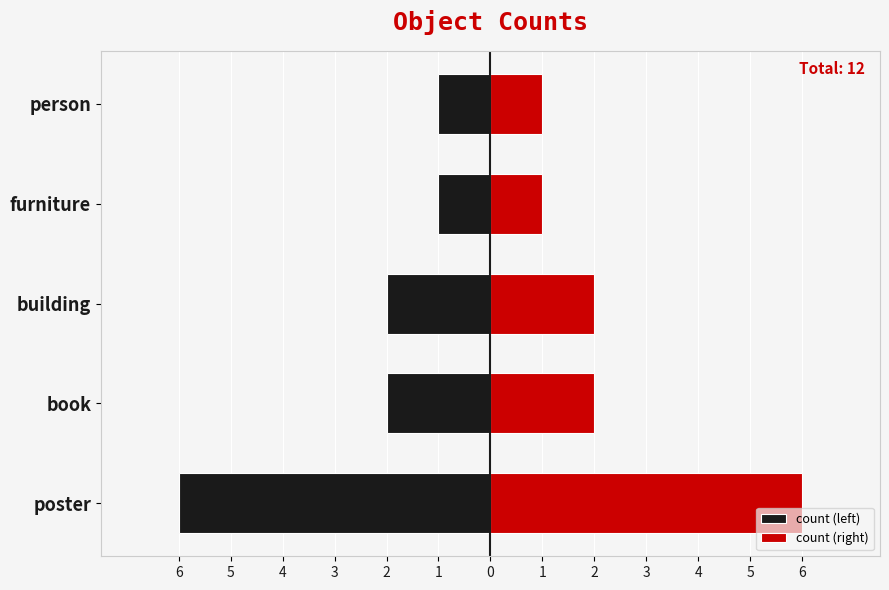

What is the value of the count (left) bar at the 5th from the left?

-1